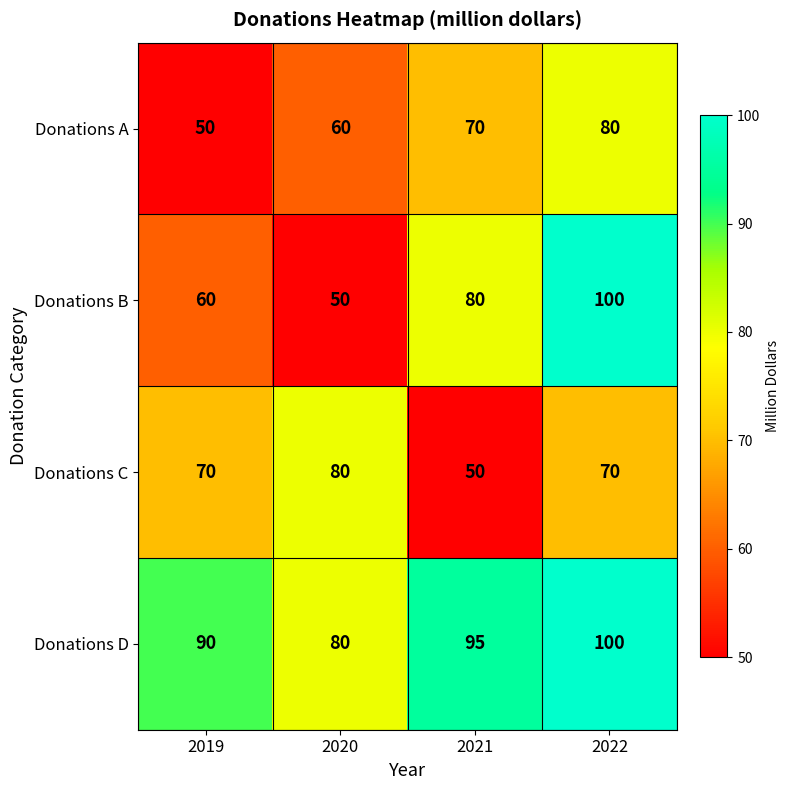

Is it true that Donations C equals 80 at 2020?

True